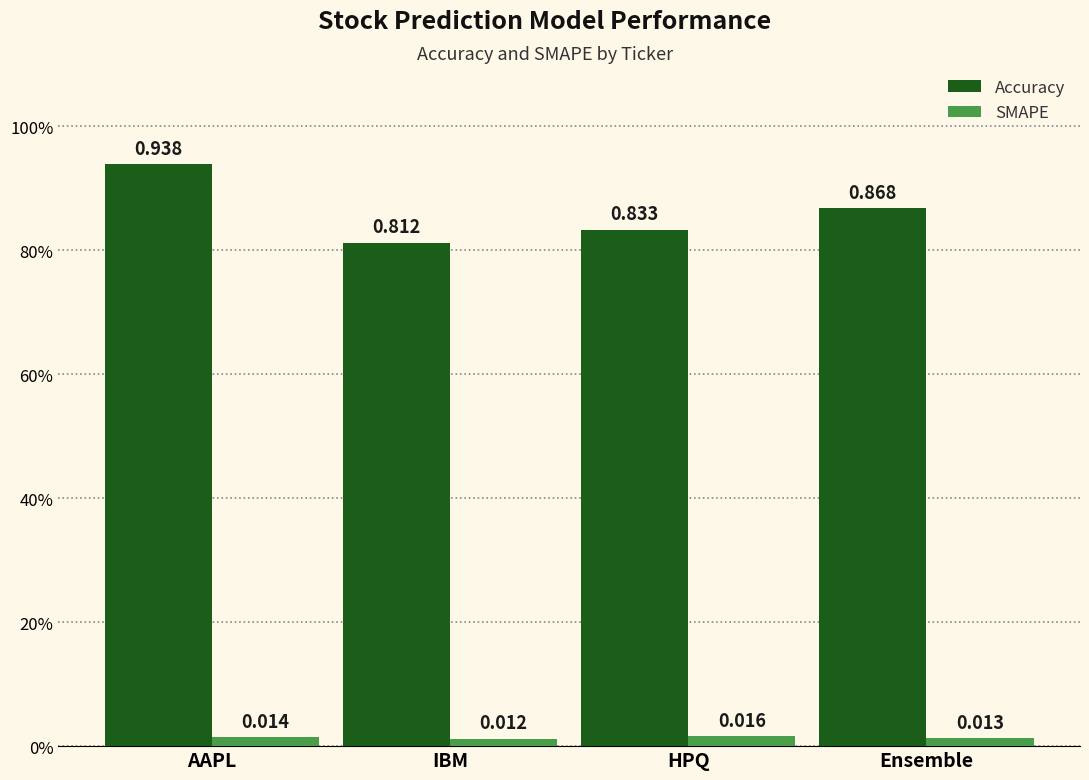

Are the bars horizontal?

No